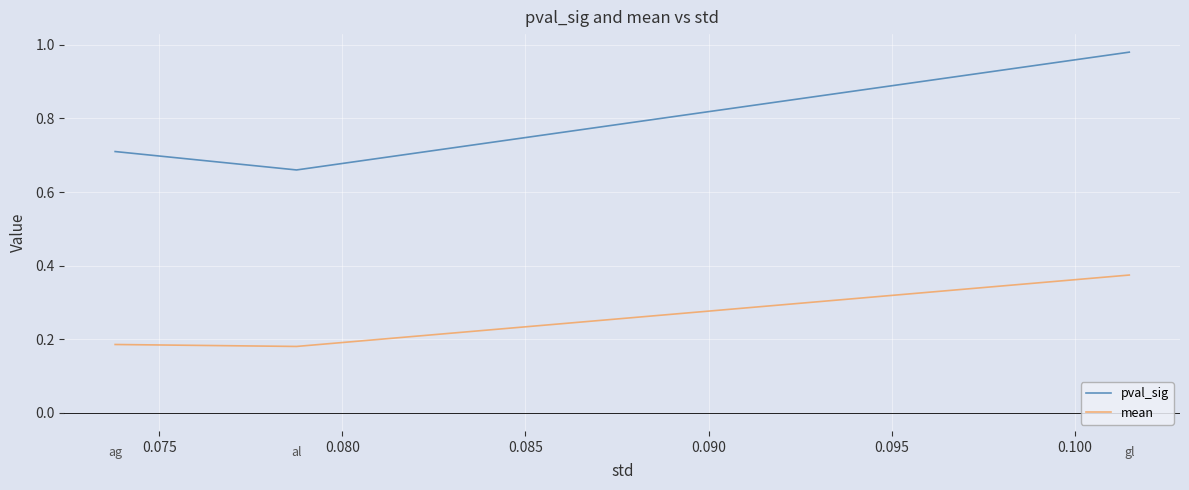

Rank the series by their average value, from lowest to highest.

mean, pval_sig